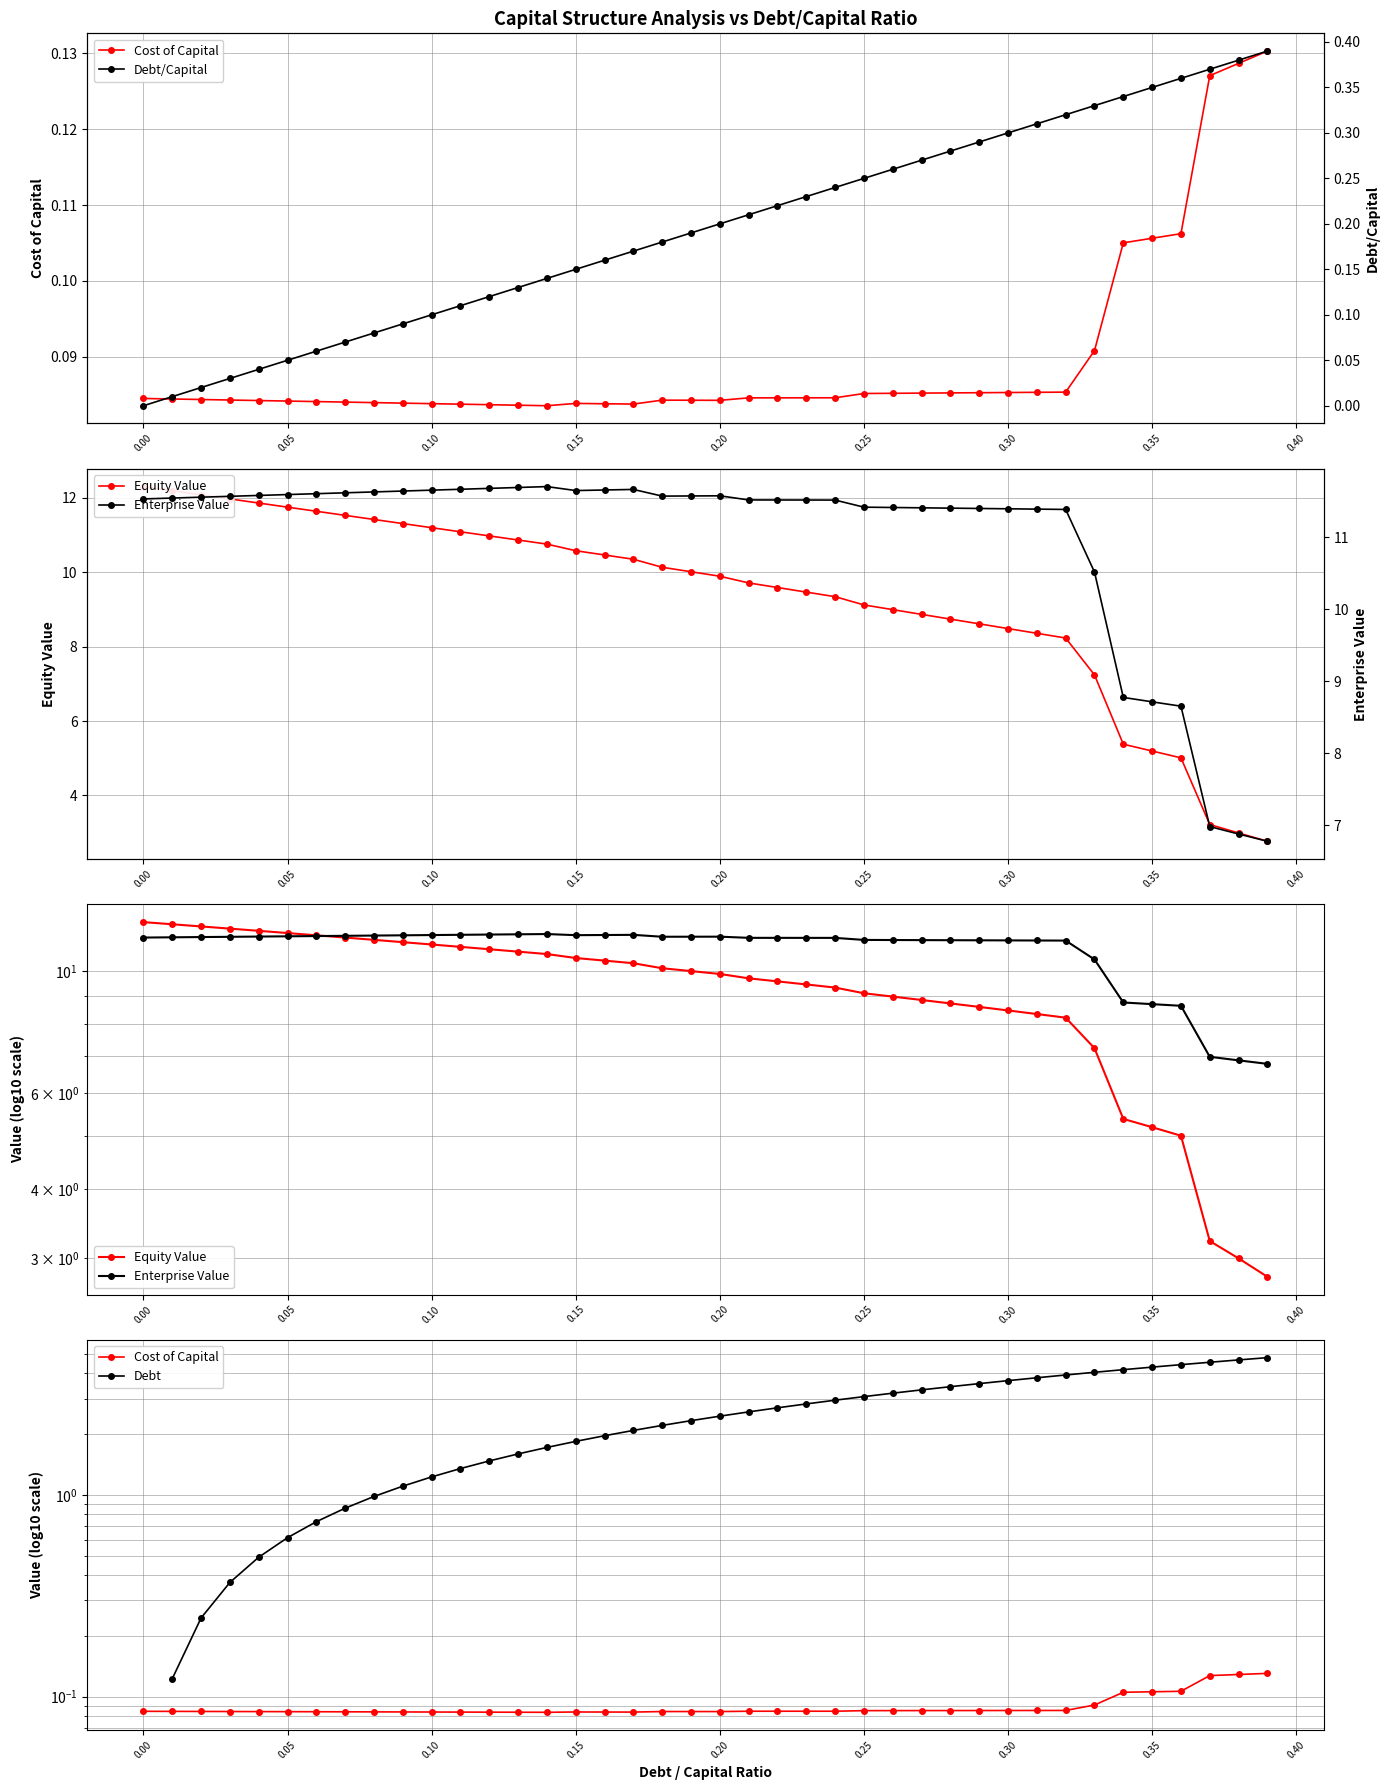

True or false: Debt/Capital and Debt intersect in this chart.

False